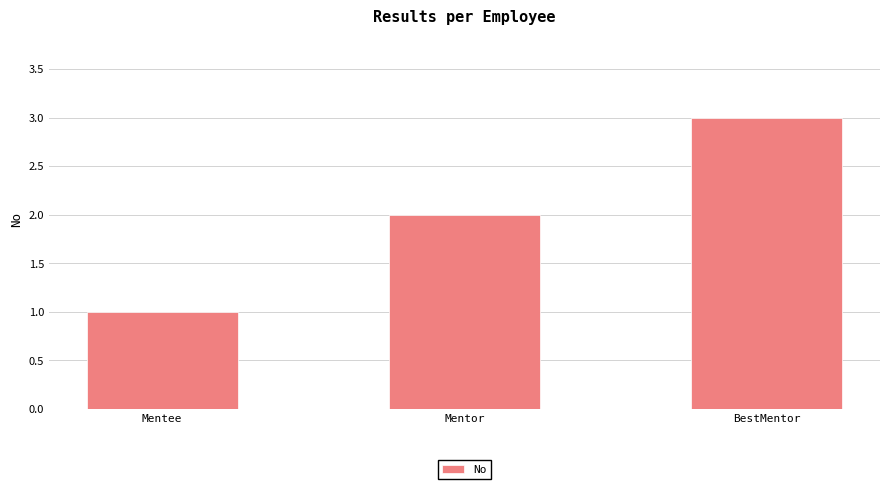

What is the difference between the maximum and minimum values?

2